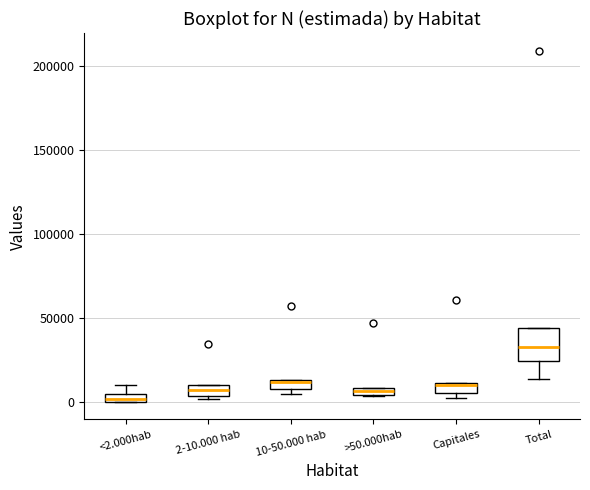

Which box has the highest median line?

Total